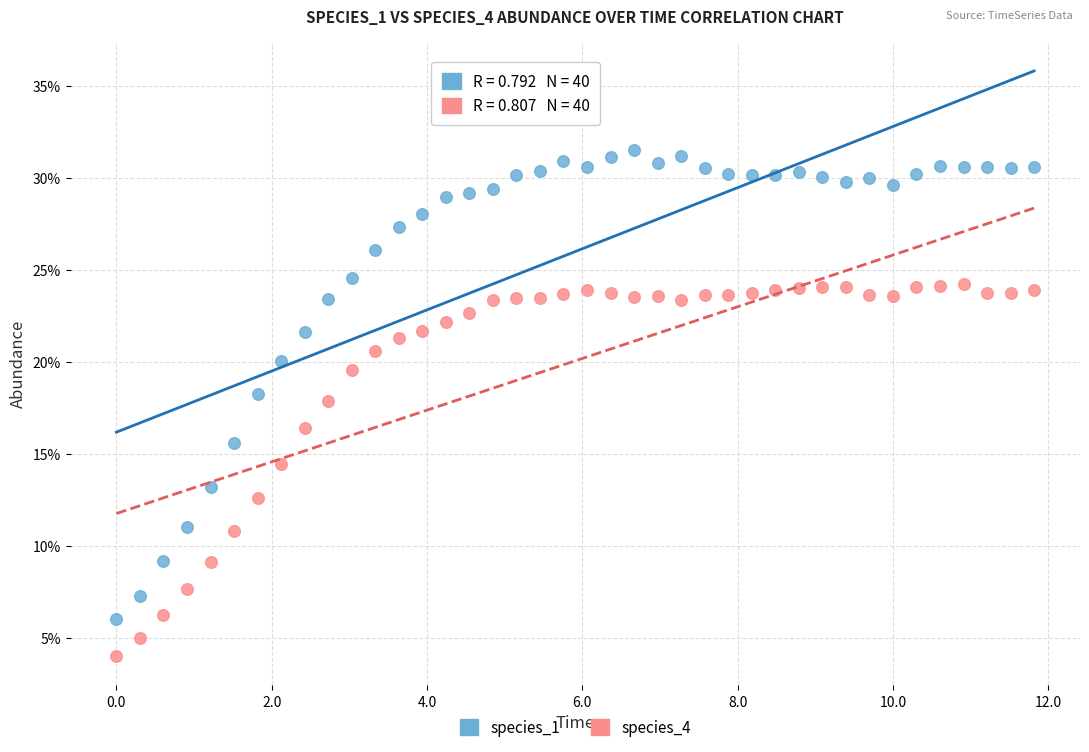

What are all the series names shown in the legend?

species_1, species_4